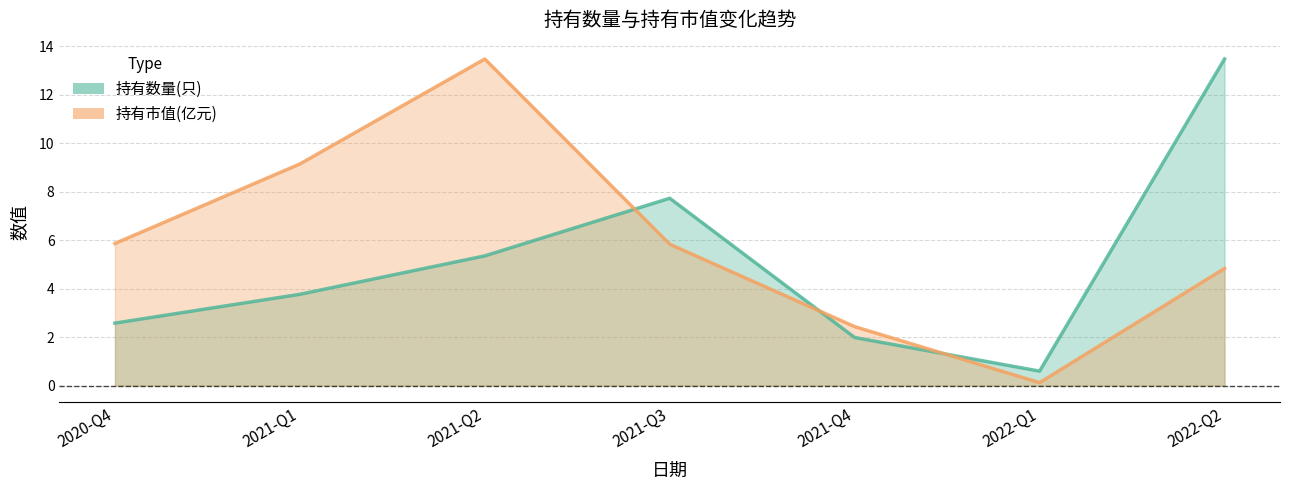

Between 2021-Q4 and 2022-Q2, which series saw the biggest shift?

持有数量(只)